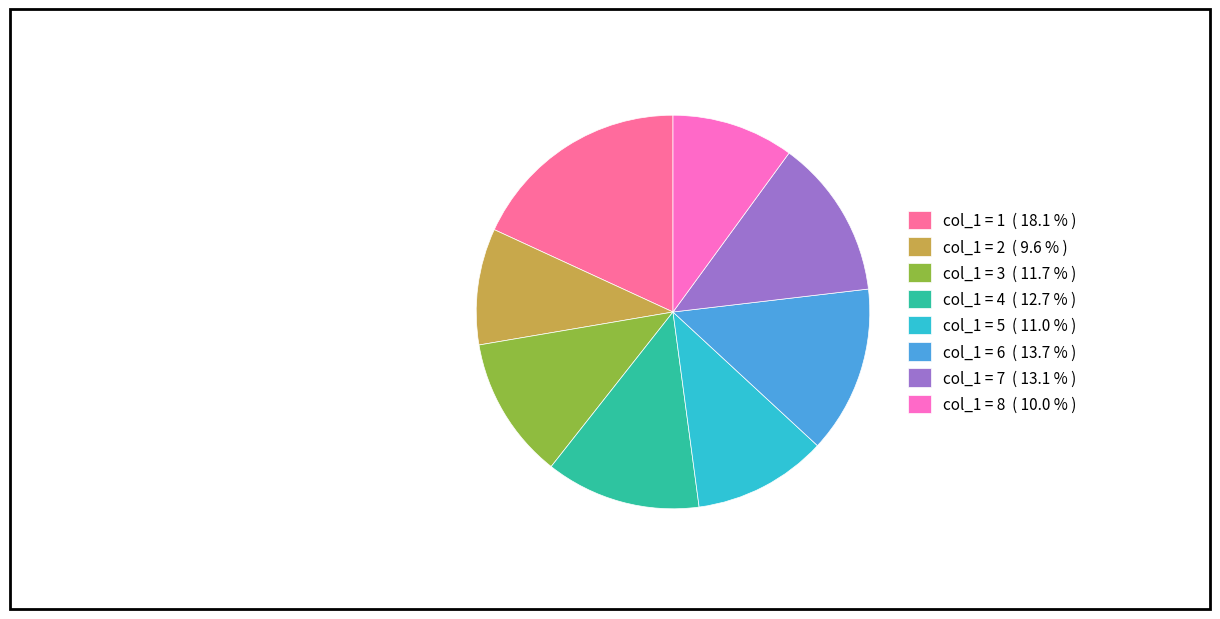

Is the sum of col_1 = 7 ( 13.1 % ) and col_1 = 4 ( 12.7 % ) greater than half?

No